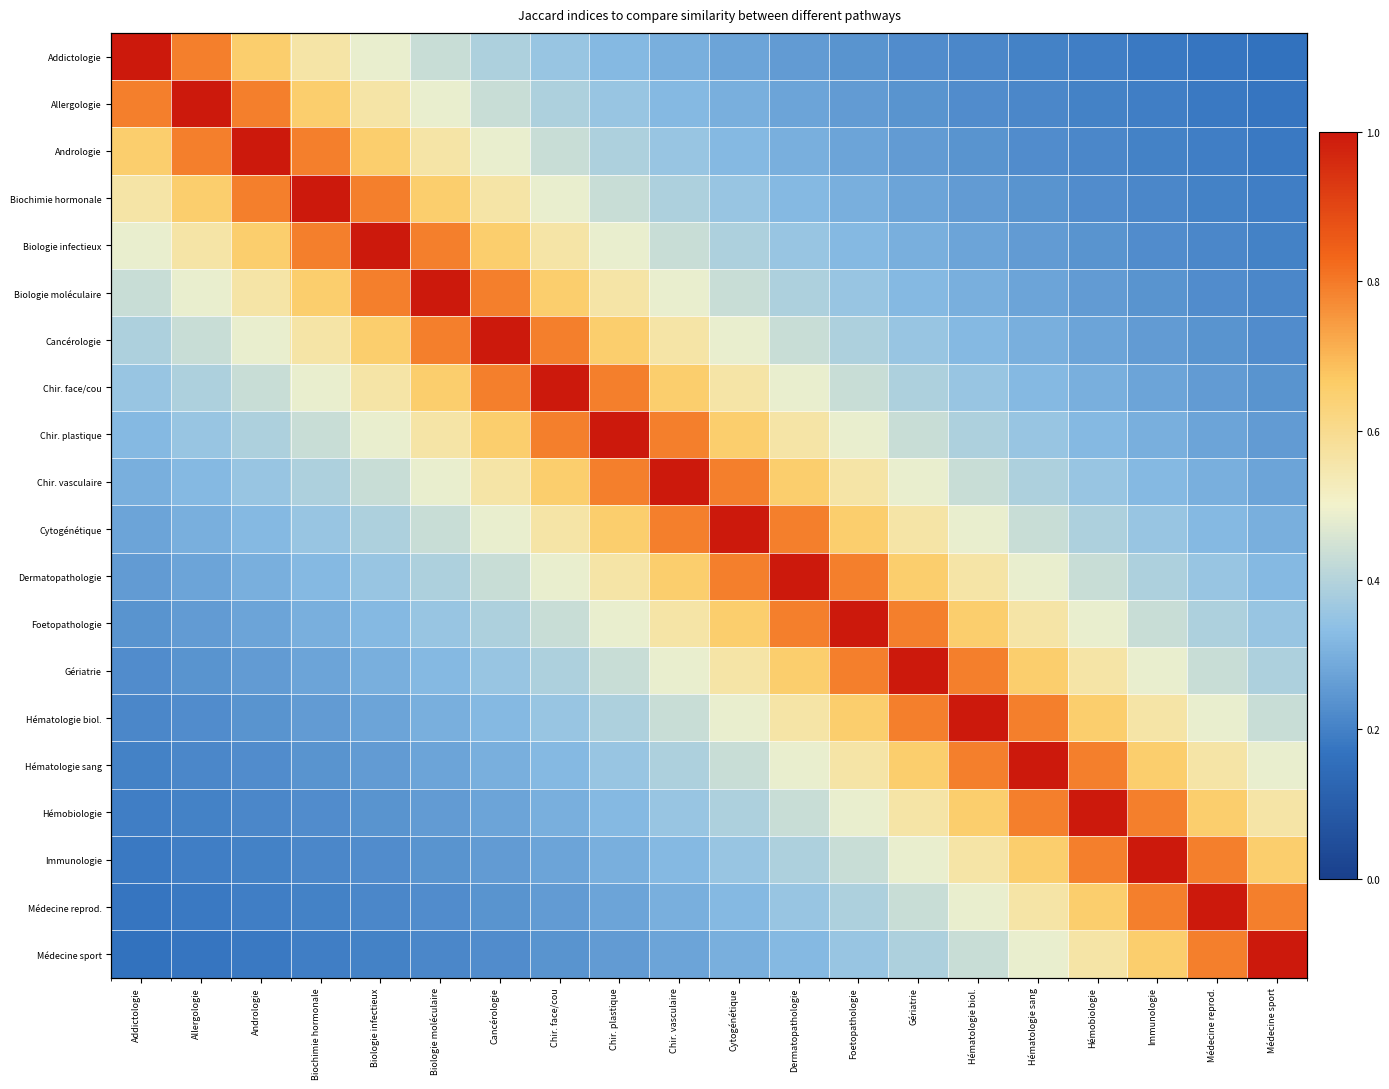

What is the difference between the highest and lowest values at Allergologie?

0.8